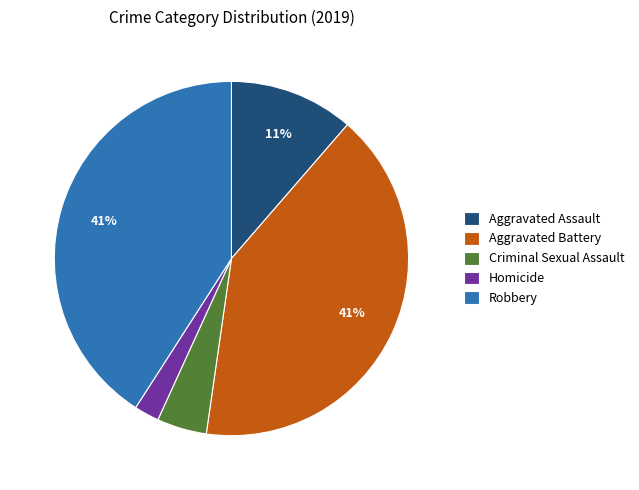

To the nearest percent, what is the difference between the largest and smallest slice percentages?

39%